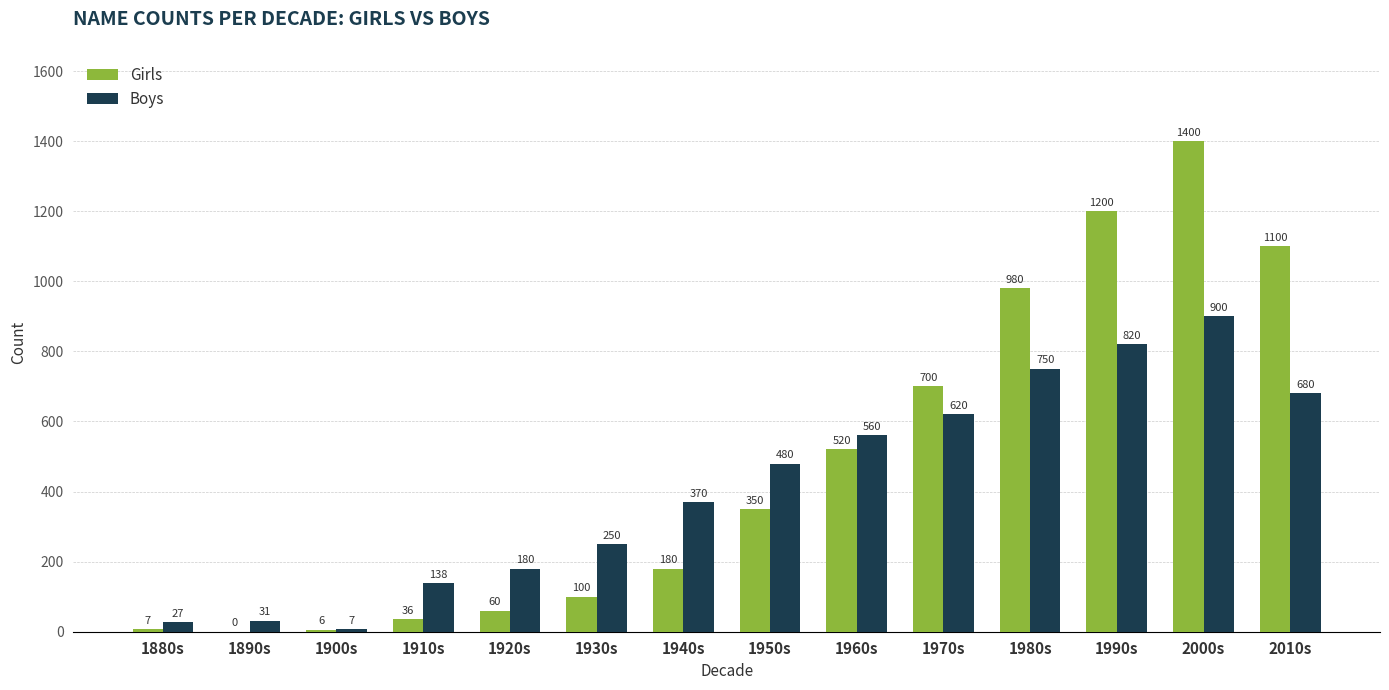

Count the number of data series in this chart.

2